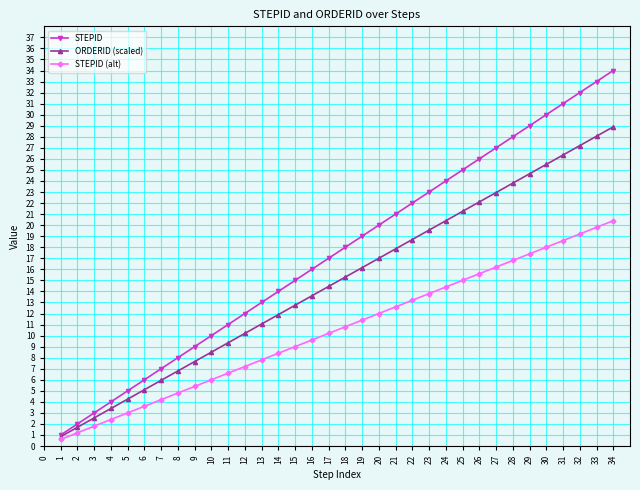

What is the average value of the STEPID series?

17.5